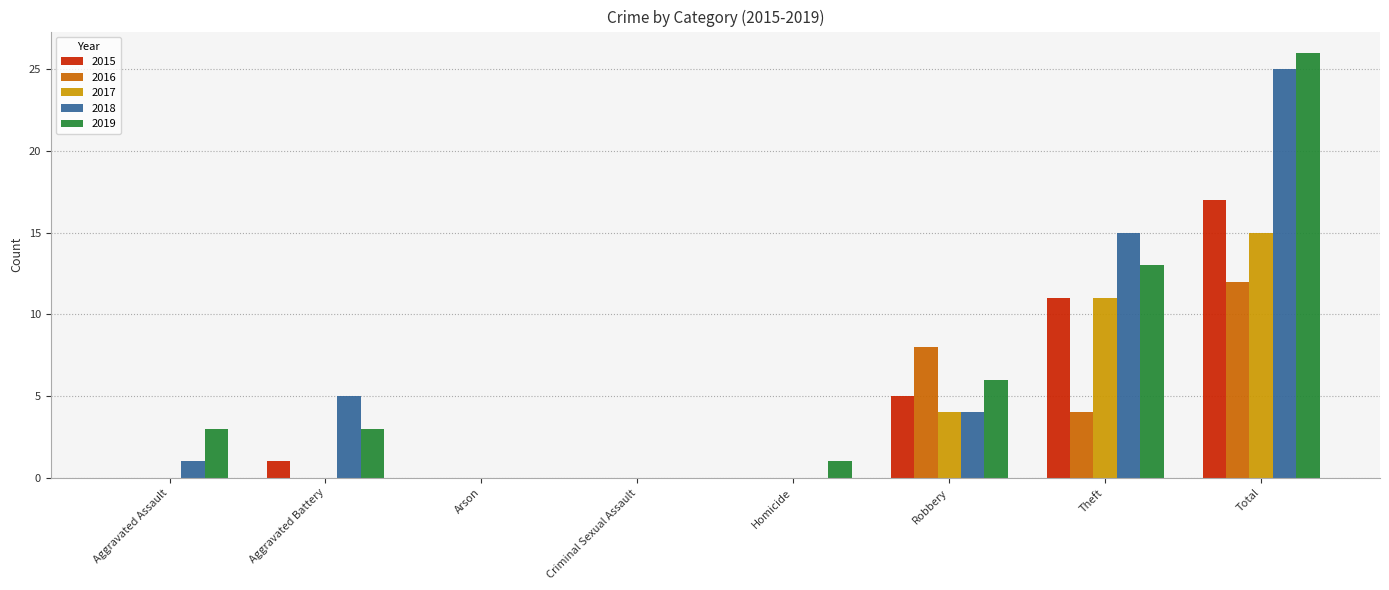

Which series has the largest total across all categories?

2019